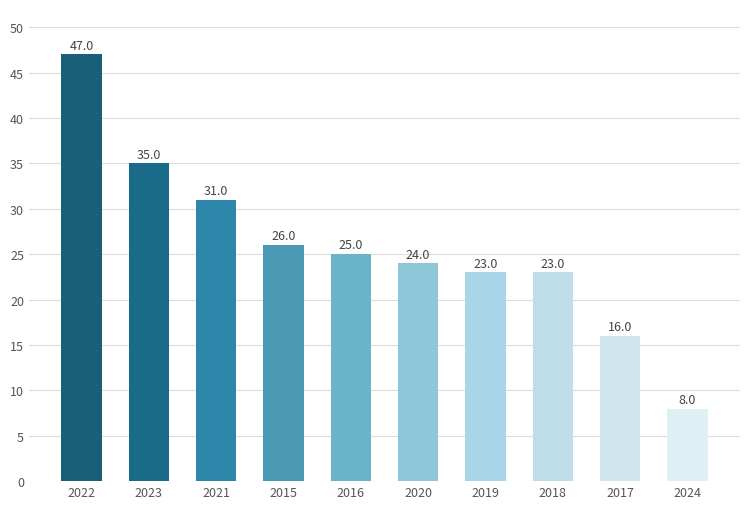

The chart shows a value of 43 at 2021. True or false?

False